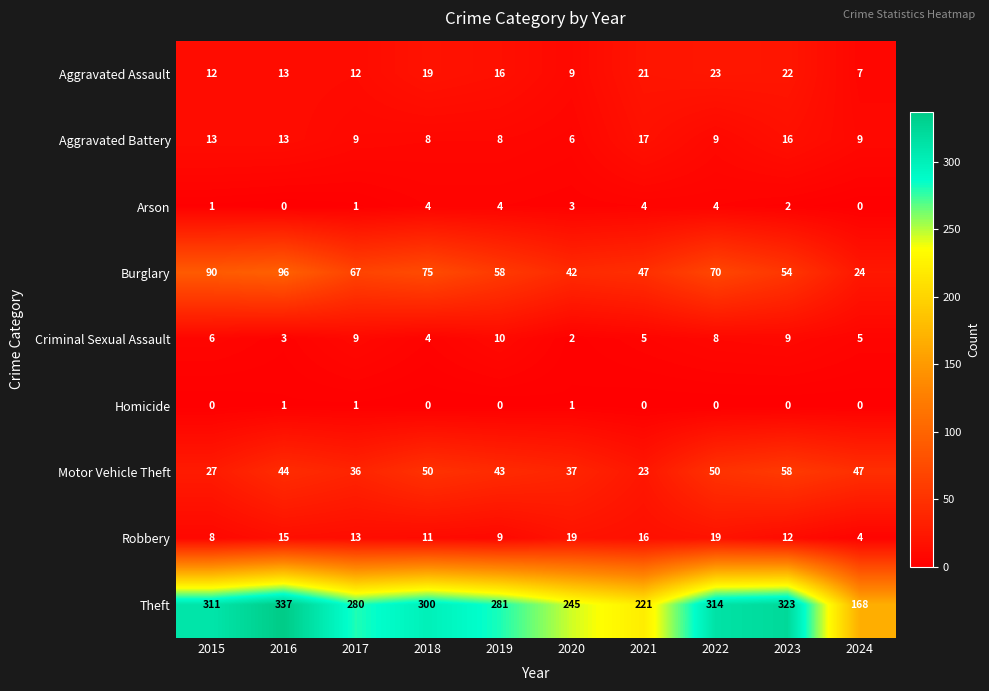

What is the difference between the second highest and minimum values in the Motor Vehicle Theft series?

27